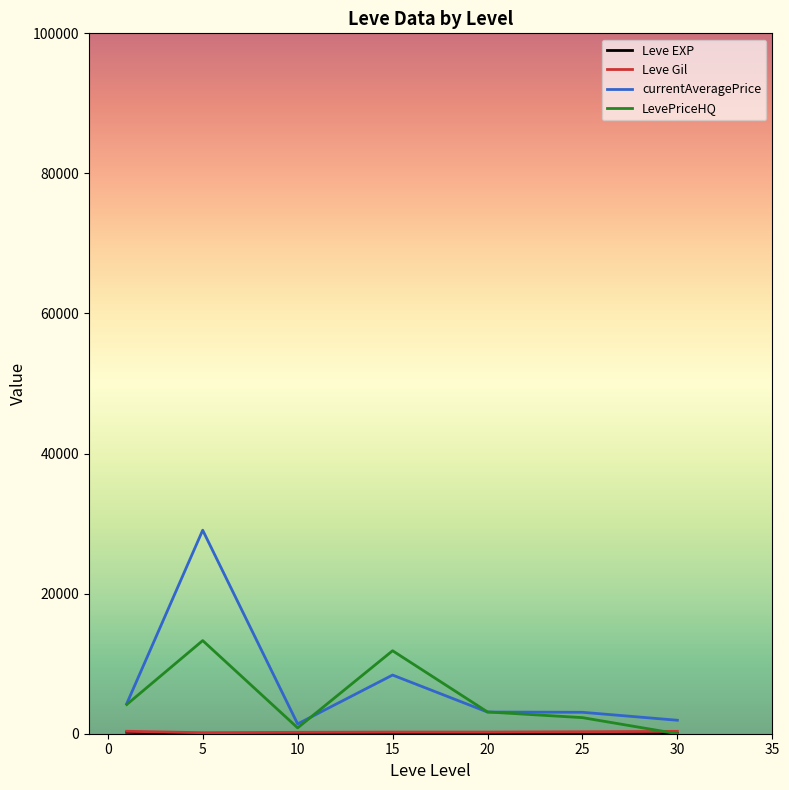

What is the greatest value displayed?

29058.2